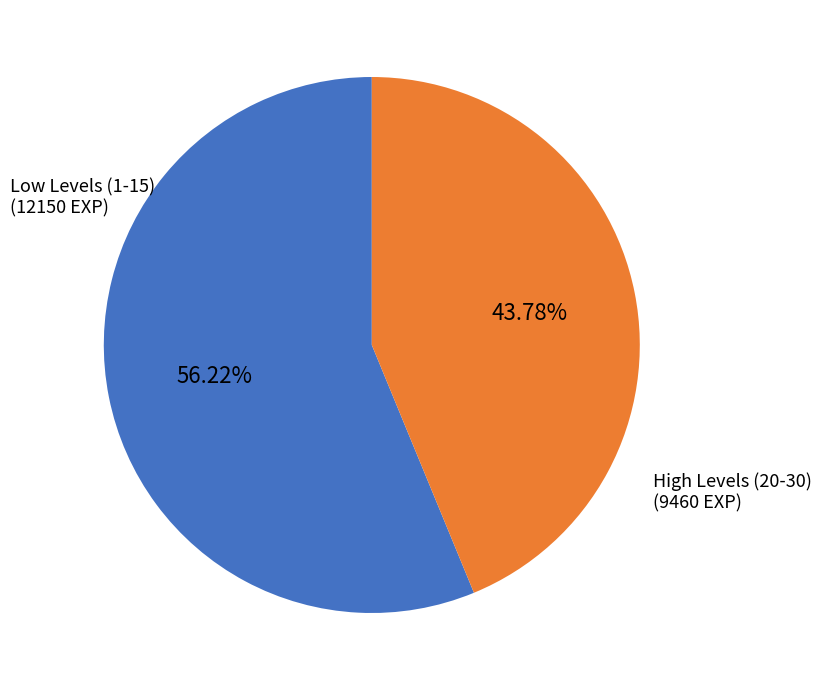

Is there any slice that represents more than half of the pie?

Yes